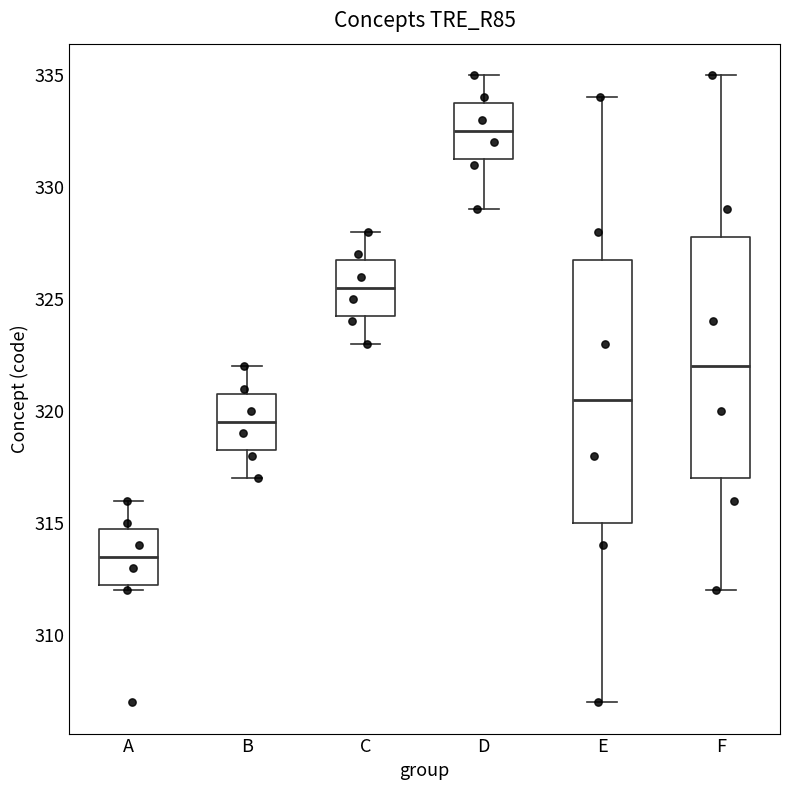

Where is the lower edge of the box for A on the y-axis? The values are not printed on the chart, so give them approximately, as read against the axis.

312.5